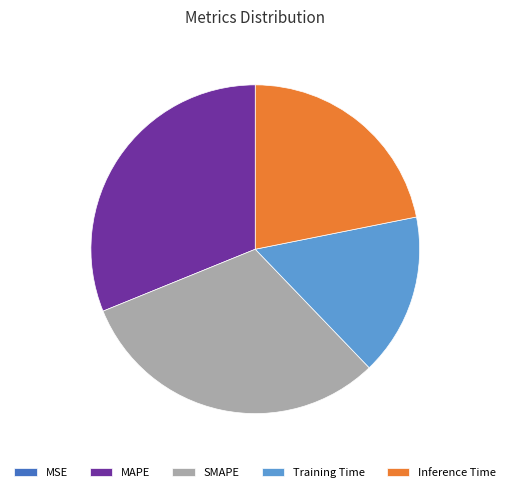

Does any single category account for the majority?

No